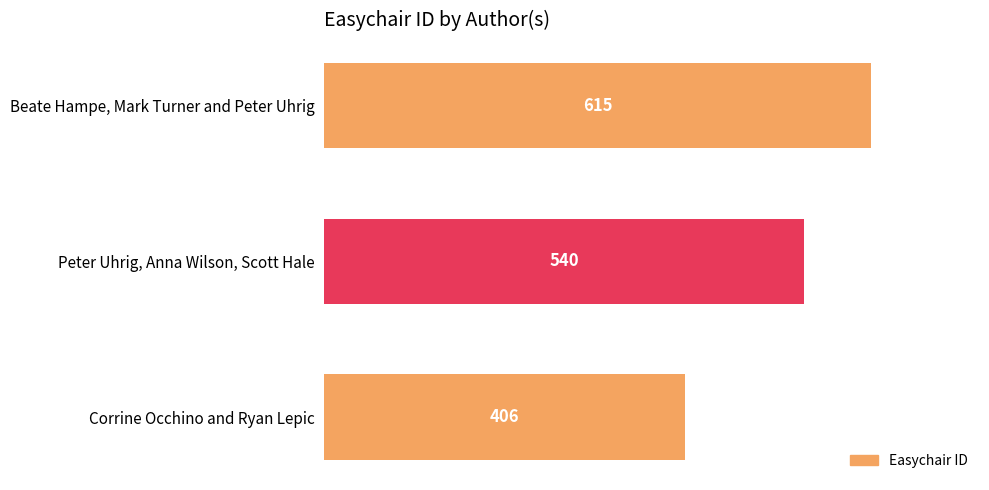

What is the average value?

520